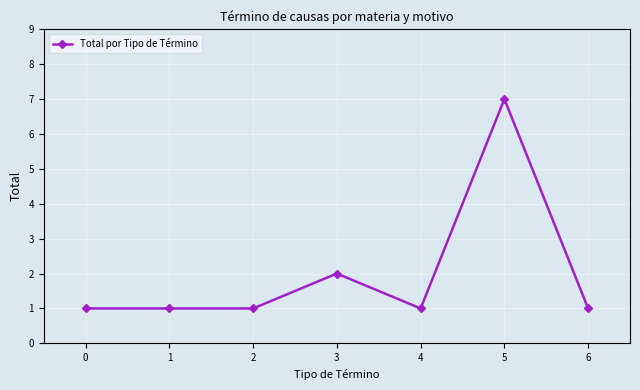

True or false: there are more than 1 points higher than both neighbors.

True